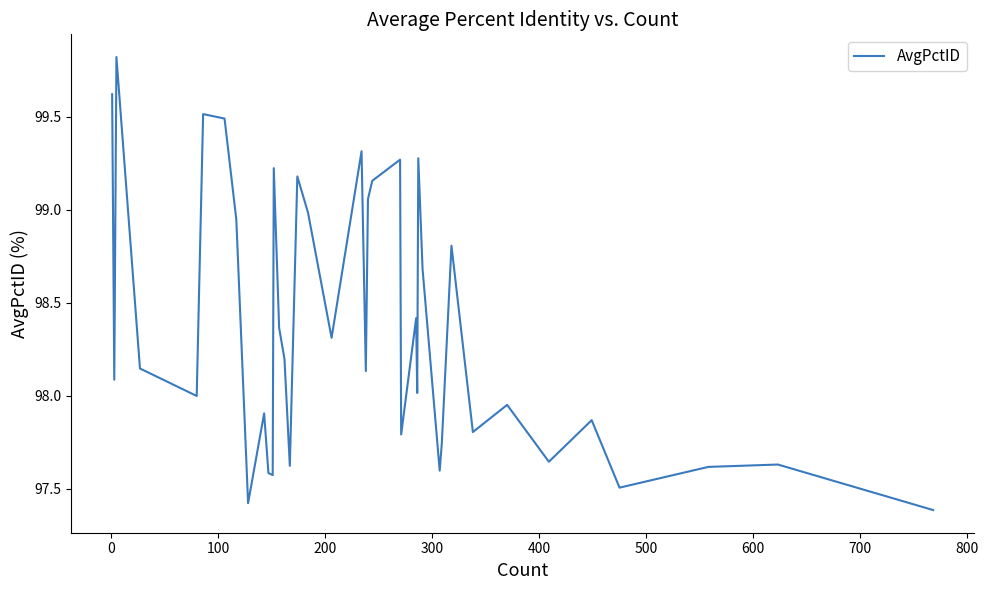

What is the minimum value shown in the chart?

97.4